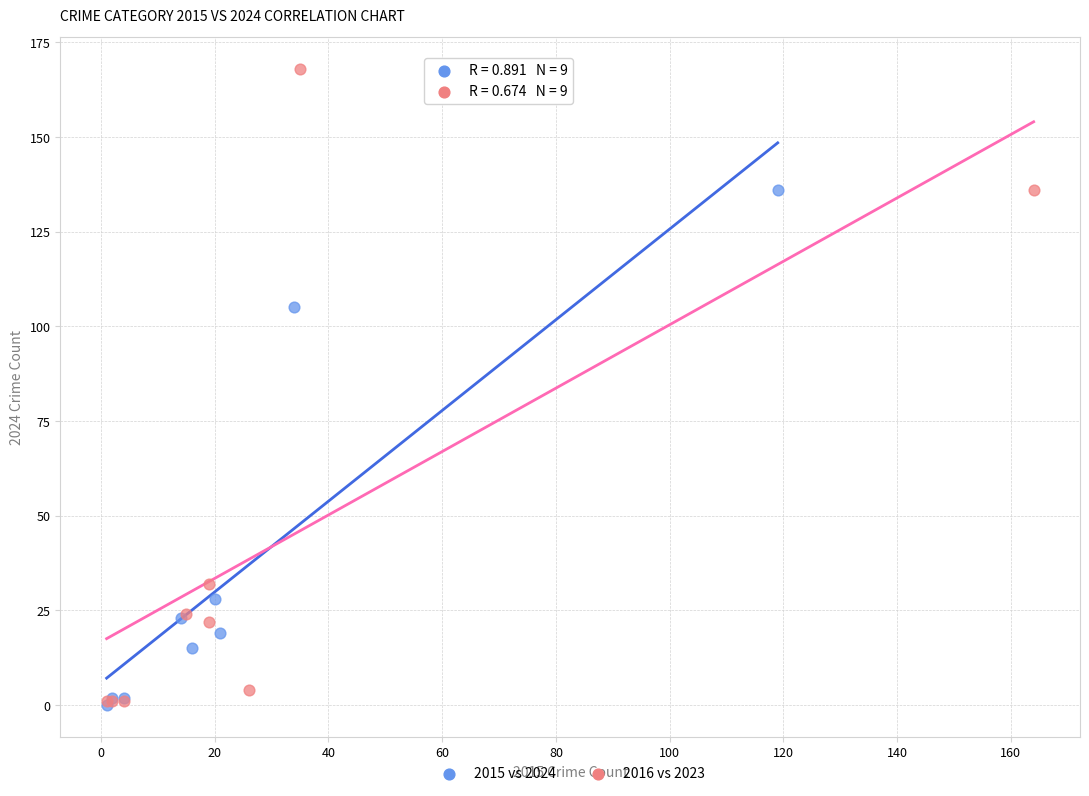

Which series reaches the maximum Y coordinate?

2016 vs 2023